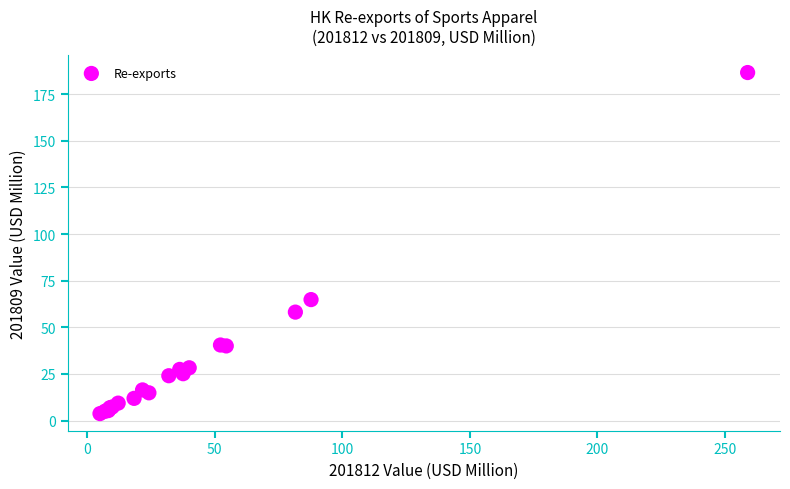

What Y value in the scatter plot is closest to 95?

64.8